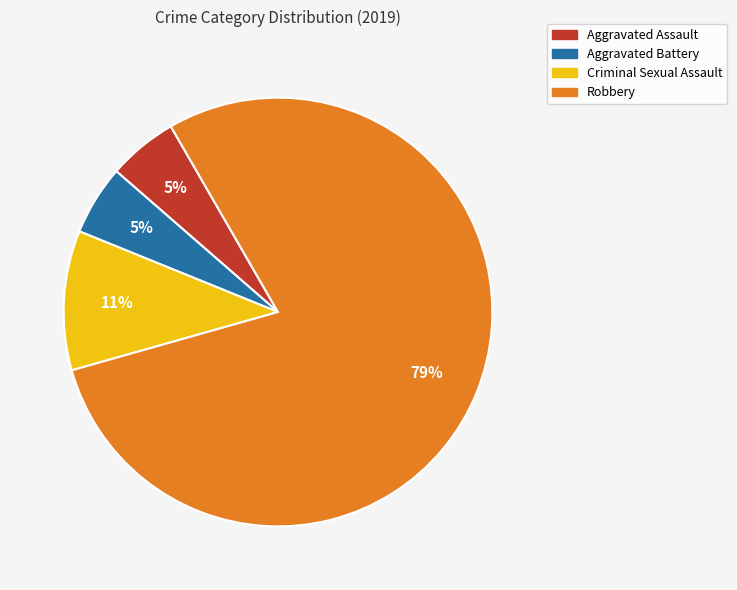

Which category accounts for the majority?

Robbery